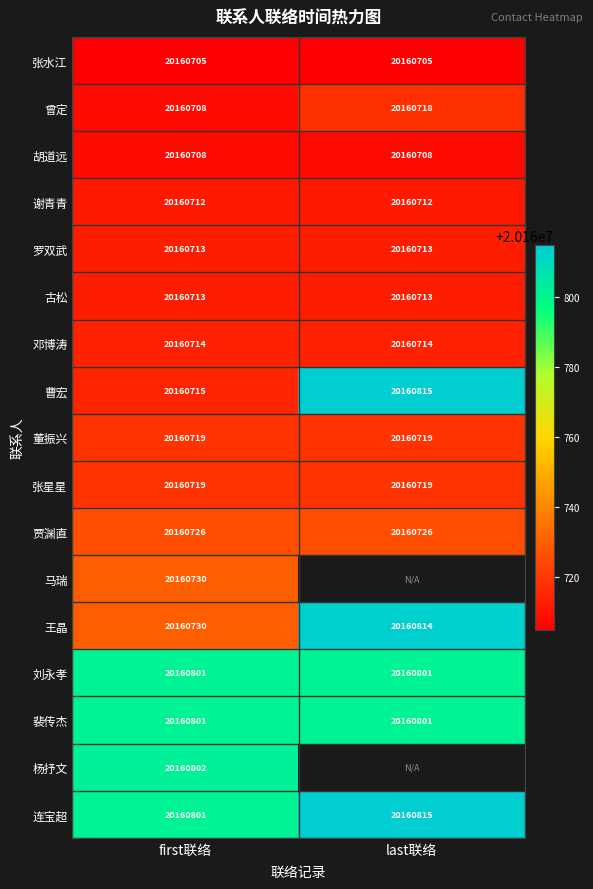

What is the approximate value of 裴传杰 at first联络?

20160801